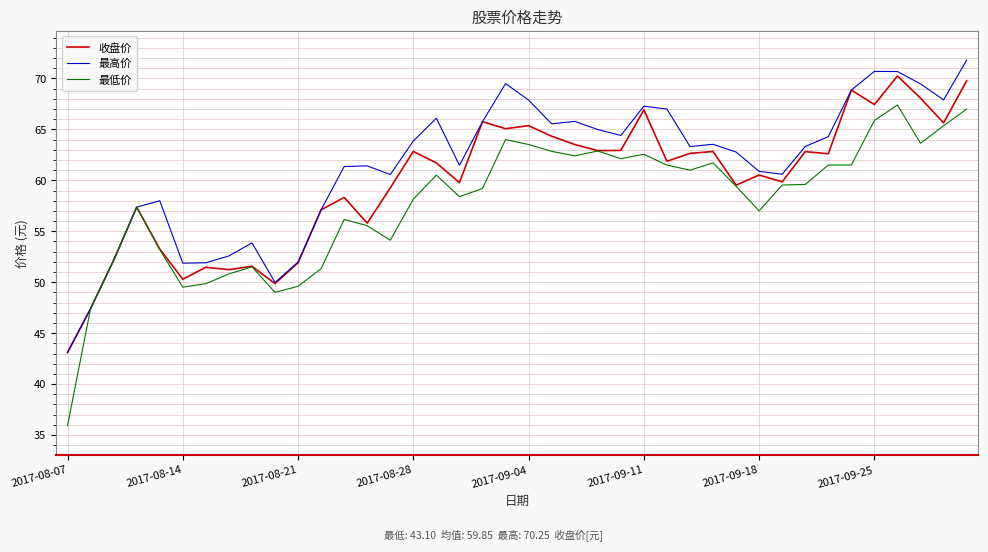

Is this an area chart (filled region under the line)?

No